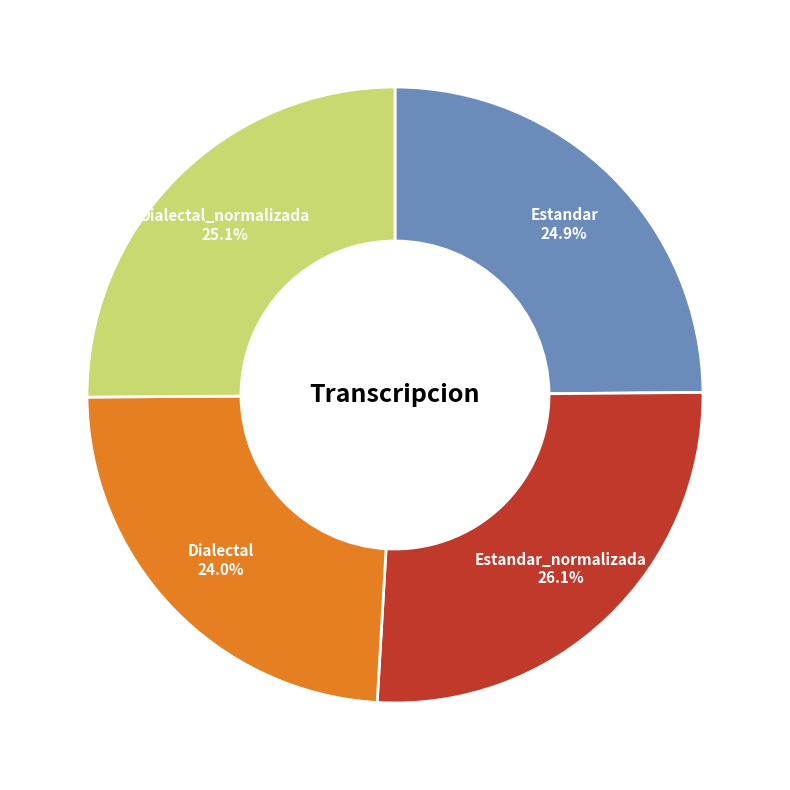

To the nearest percent, what is the difference between the largest and smallest slice percentages?

2%